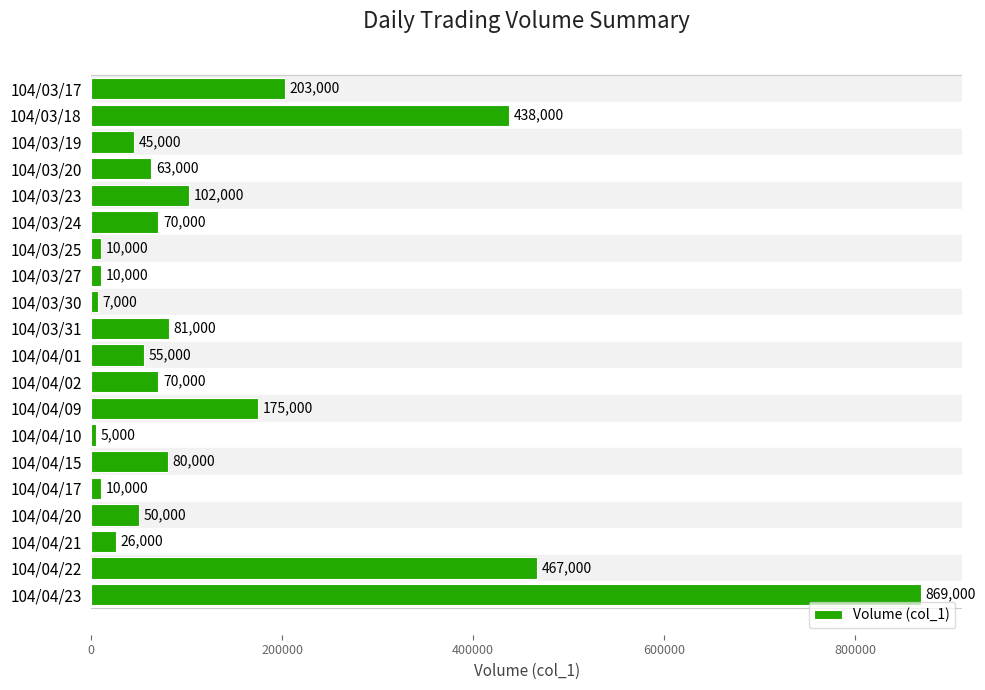

Is it true that the value at 104/04/15 is 112836?

False